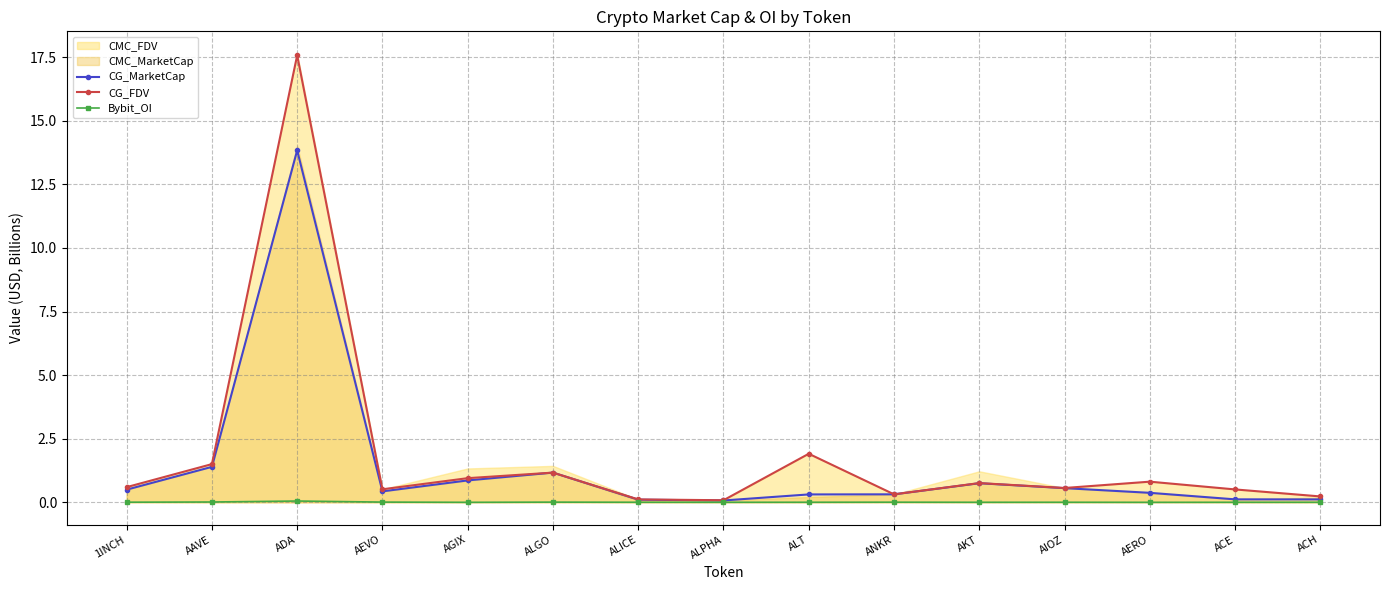

What is the label of the 13th point from the right?

ADA